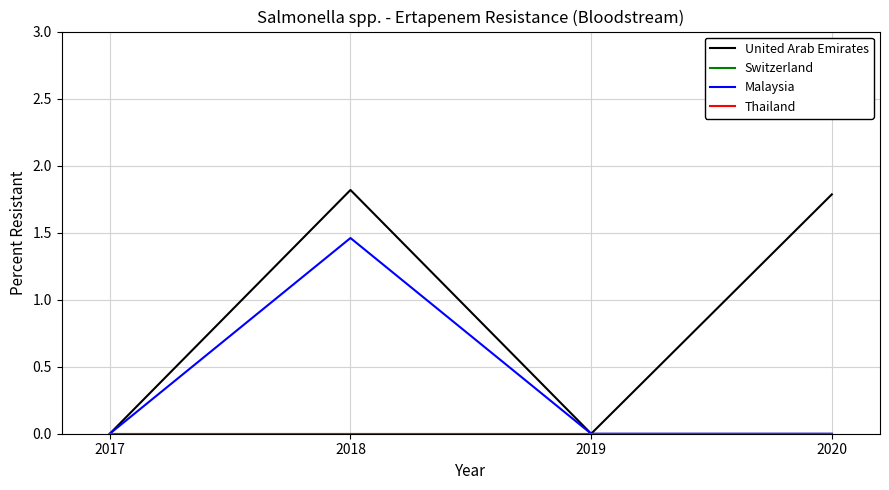

What is the difference between the United Arab Emirates values at 2017 and 2018?

1.8